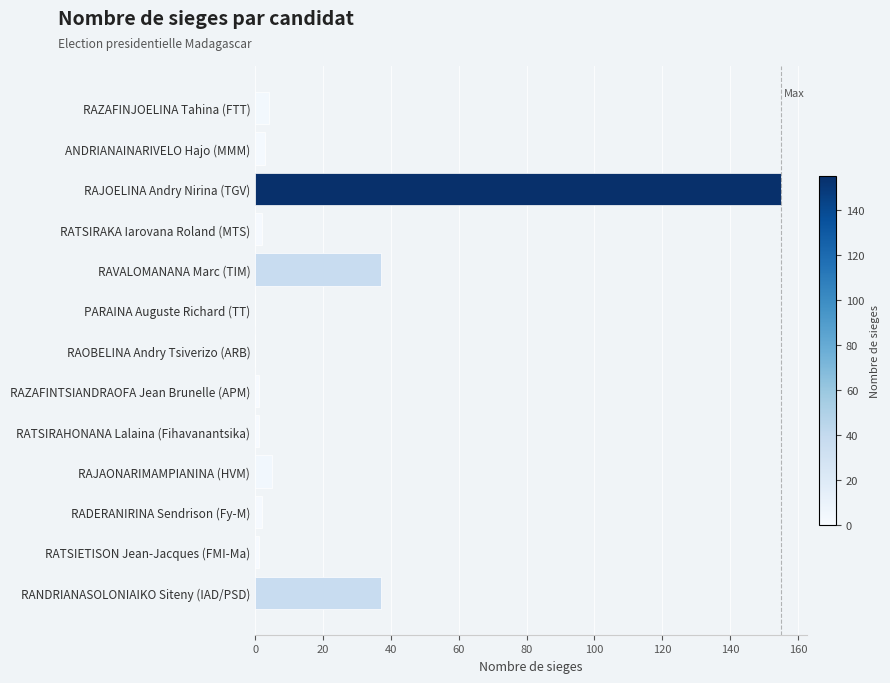

Which category has the highest value across all series?

RAJOELINA Andry Nirina (TGV)